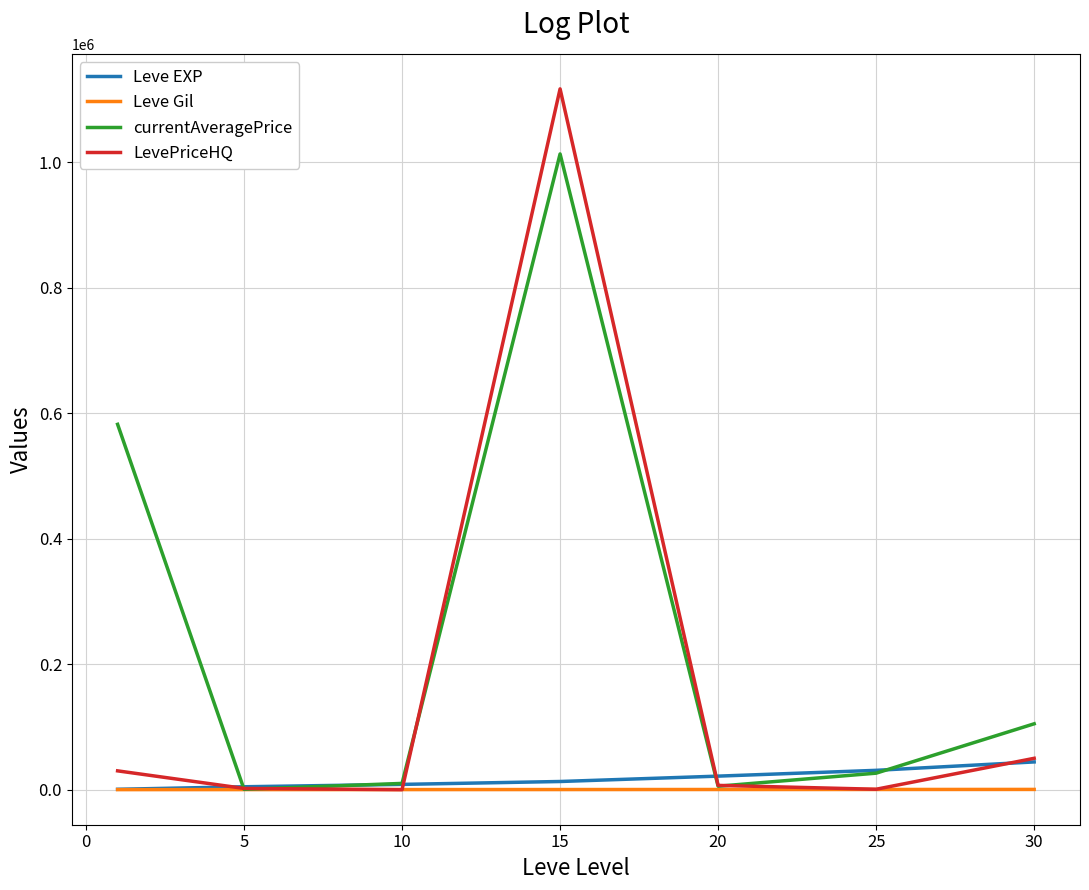

What is the difference between the maximum and second lowest values in the Leve EXP series?

39570.0